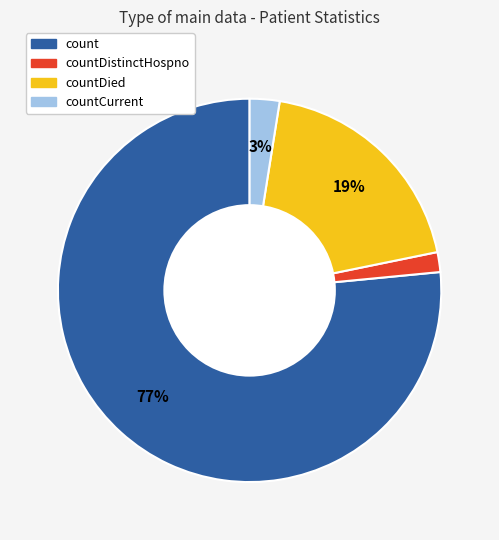

Is there a majority slice in this chart?

Yes